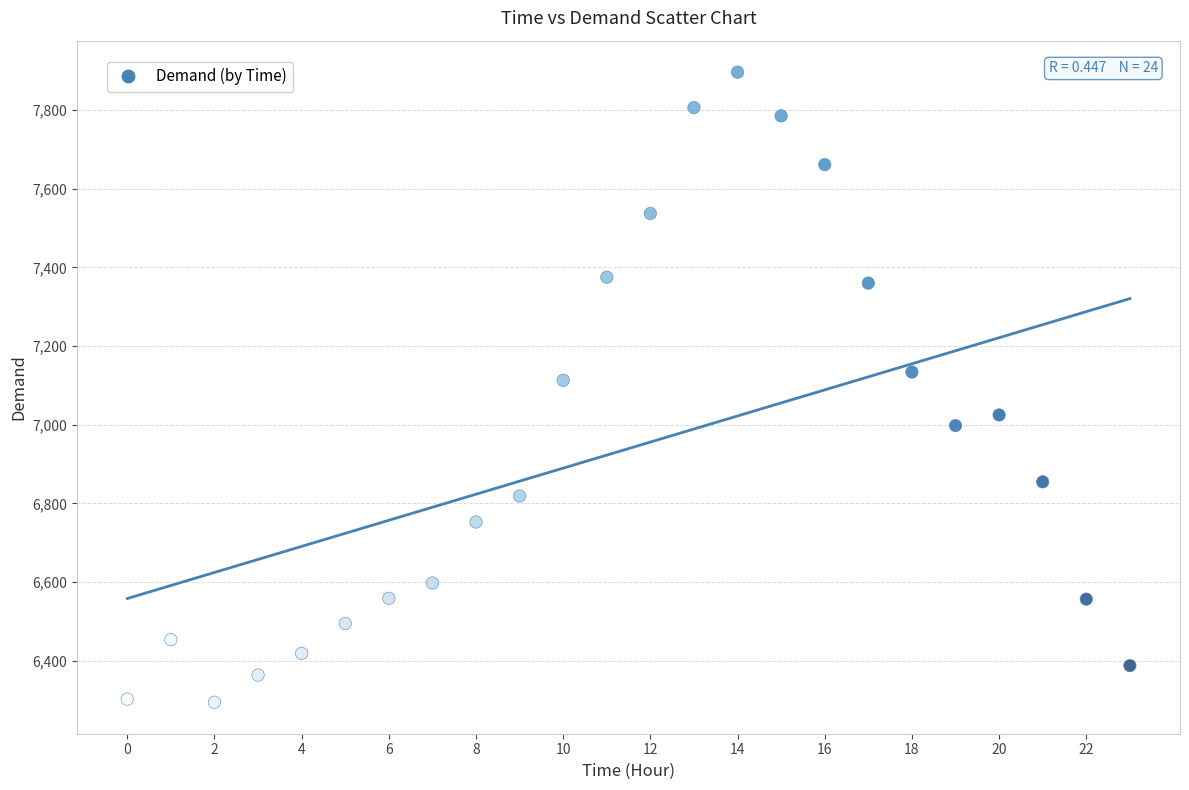

What Y value in the scatter plot is closest to 7095?

7113